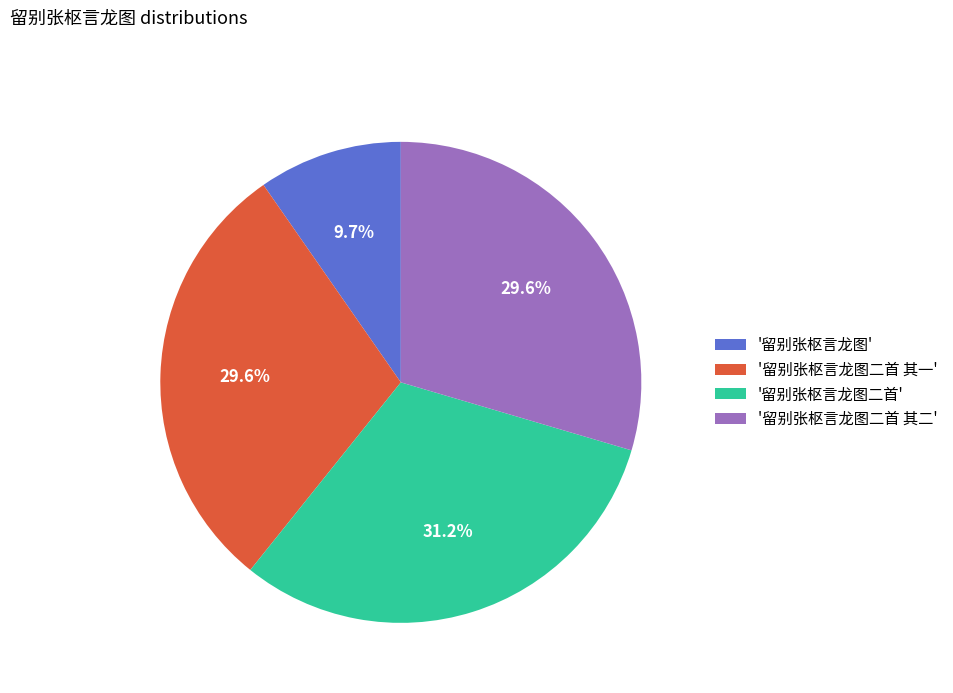

How many slices are in this pie chart?

4